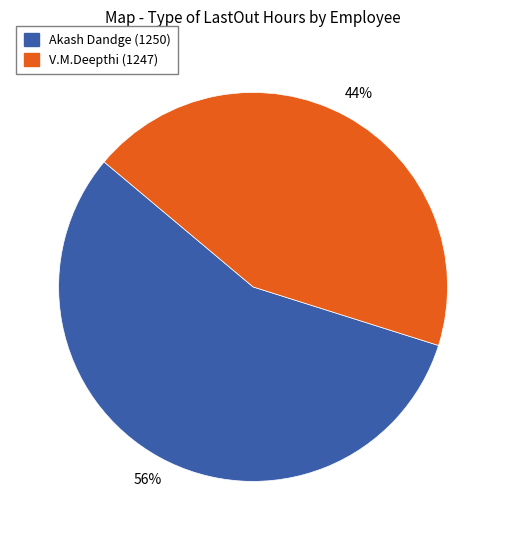

The V.M.Deepthi (1247) slice represents 57% of the pie. True or false?

False